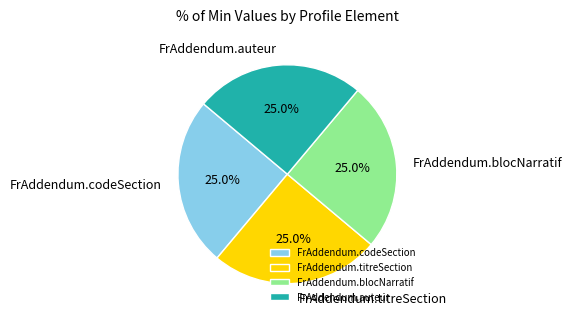

What is the total percentage of FrAddendum.codeSection and FrAddendum.auteur?

50.0%